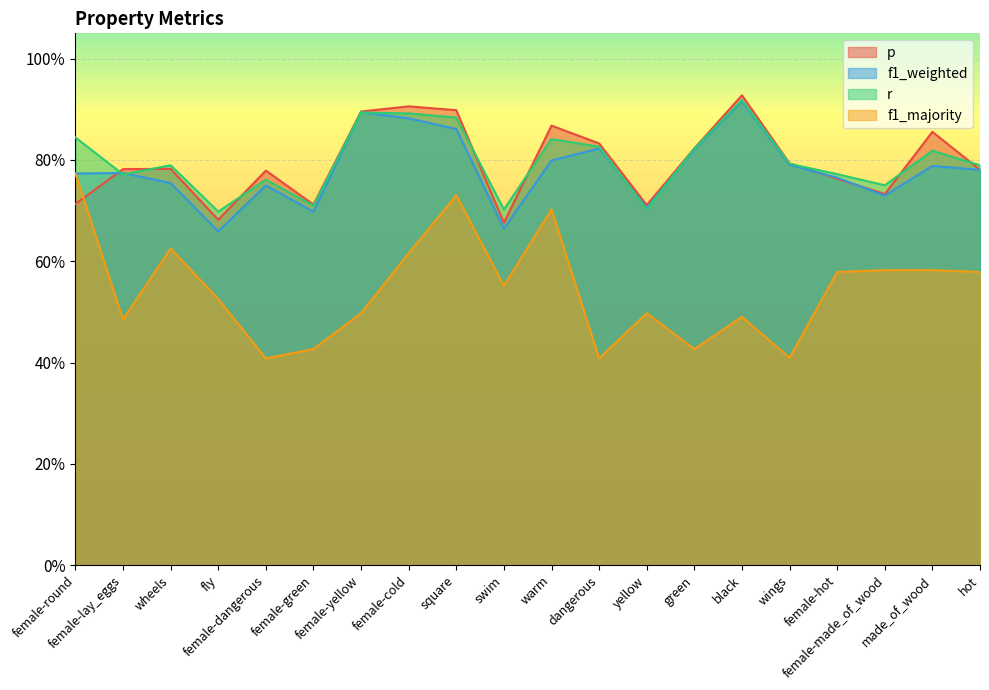

How many lines are shown in the chart?

4